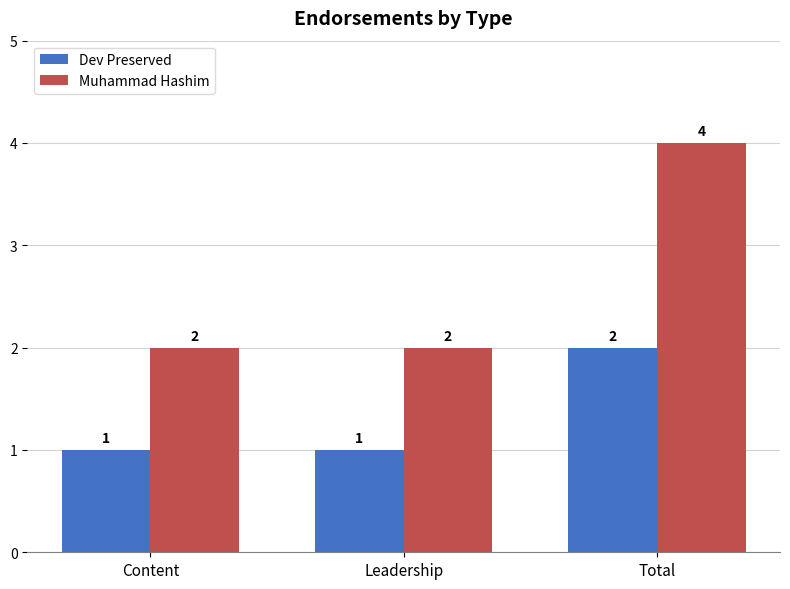

What is the highest value of the Dev Preserved series?

2